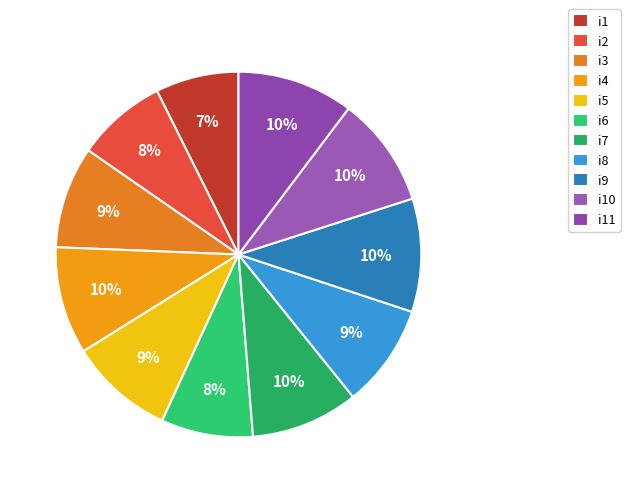

To the nearest percent, what is the combined percentage of i11 and i8?

19%